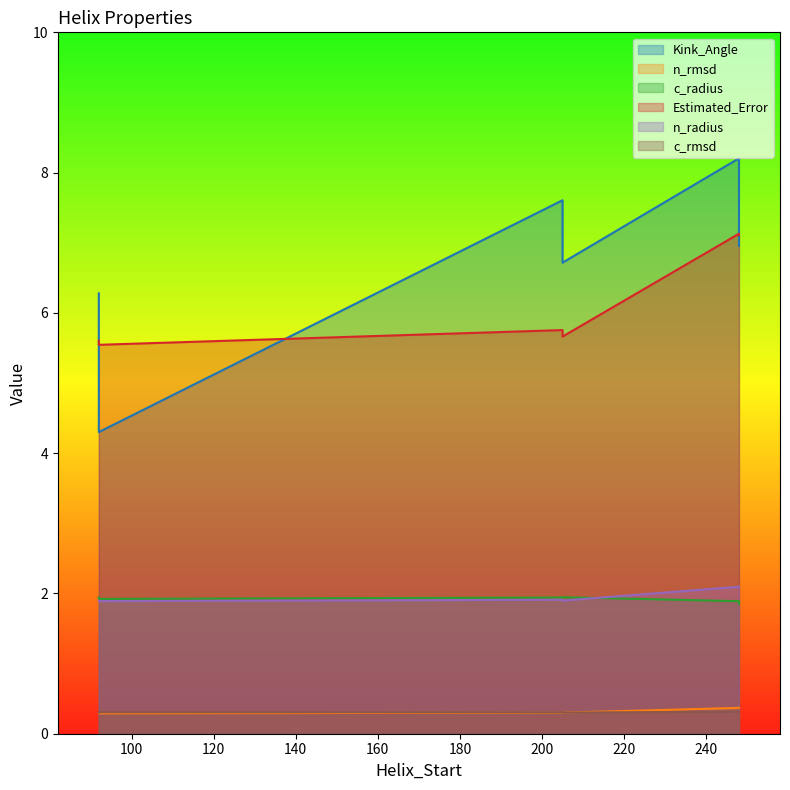

True or false: c_rmsd and n_radius intersect in this chart.

False